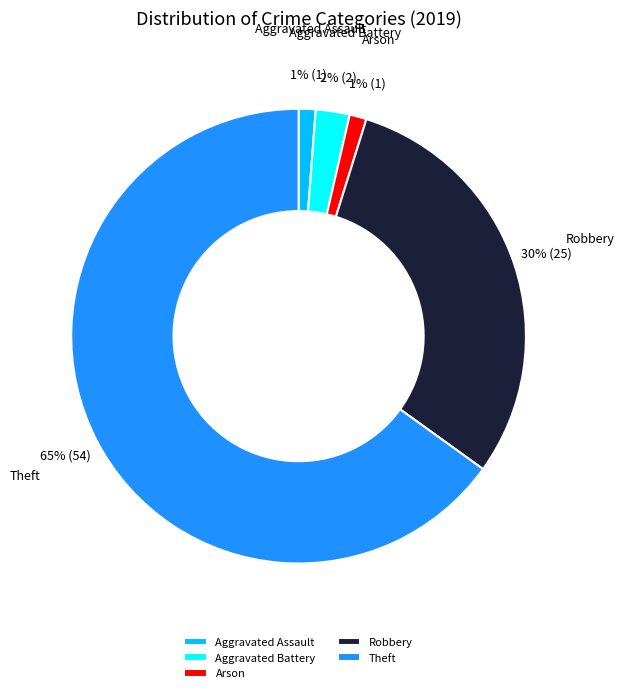

True or false: Arson accounts for 15% of the total.

False